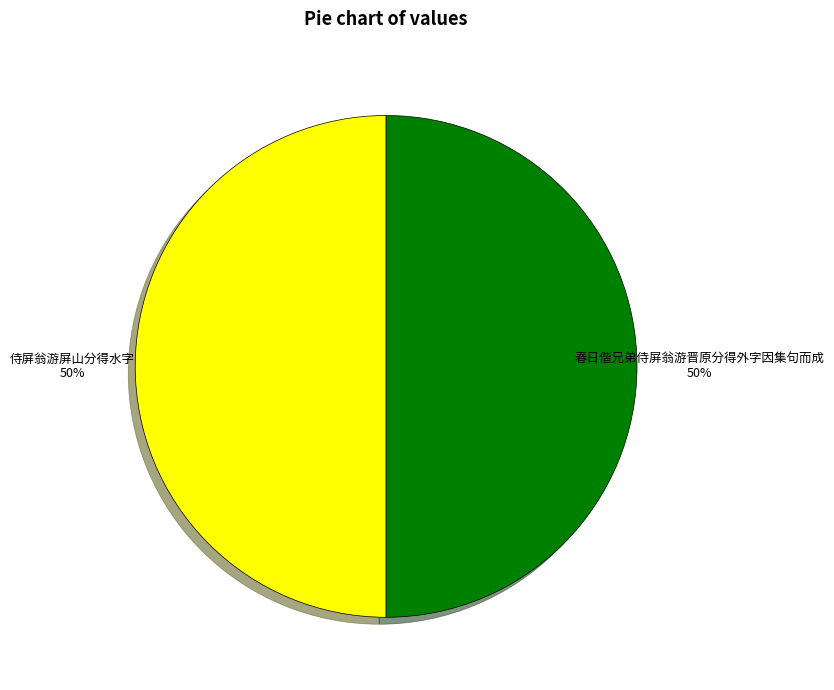

Combined, do 春日偕兄弟侍屏翁游晋原分得外字因集句而成 and 侍屏翁游屏山分得水字 account for over 50%?

Yes